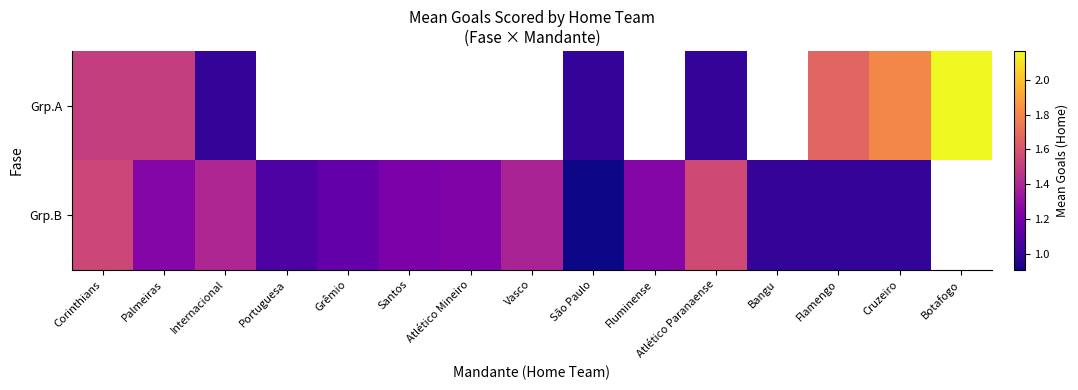

What is the difference between the highest and lowest values at Internacional?

0.4